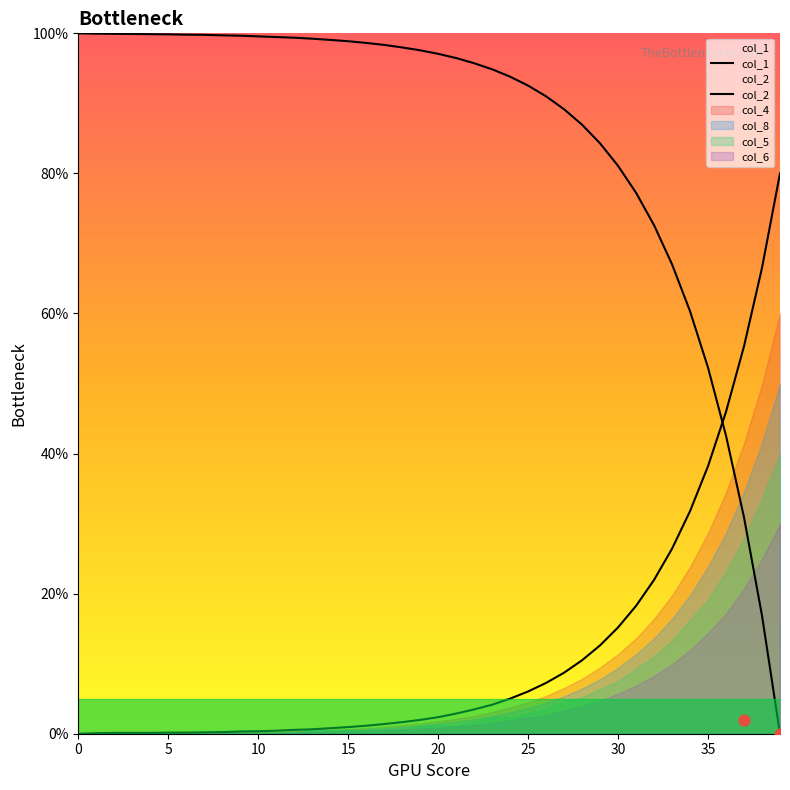

Is the value of col_2 at 15 greater than the value of col_1 at 31?

No